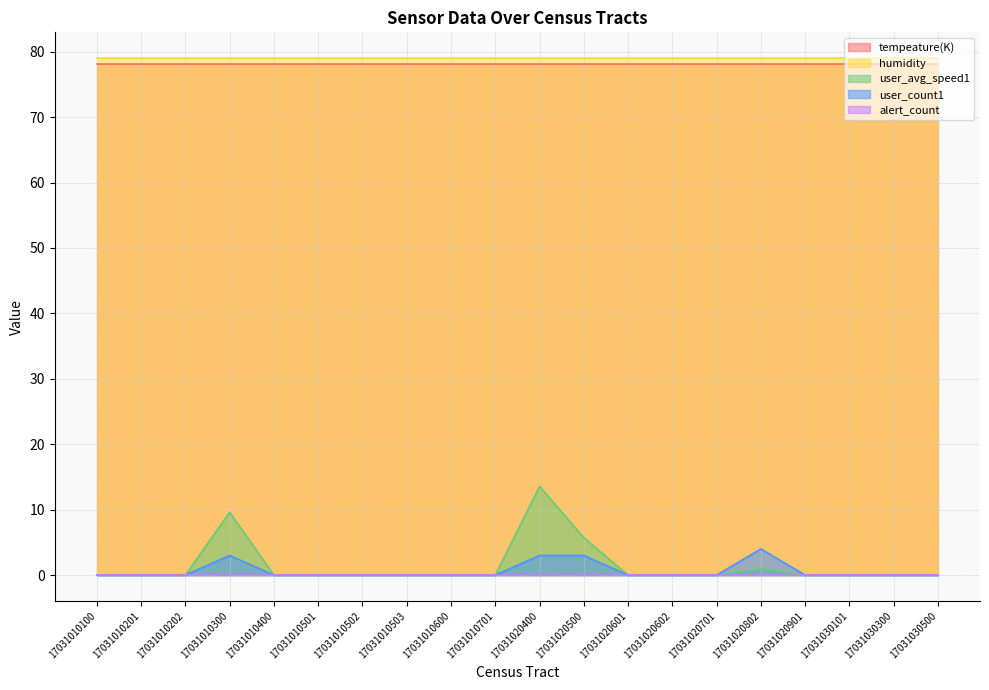

Reading left to right, extract all data points from this chart.

alert_count: 0.0	0.0	0.0	0.0	0.0	0.0	0.0	0.0	0.0	0.0	0.0	0.0	0.0	0.0	0.0	0.0	0.0	0.0	0.0	0.0
user_count1: 0.0	0.0	0.0	3.0	0.0	0.0	0.0	0.0	0.0	0.0	3.0	3.0	0.0	0.0	0.0	4.0	0.0	0.0	0.0	0.0
user_avg_speed1: 0.0	0.0	0.0	9.6	0.0	0.0	0.0	0.0	0.0	0.0	13.6	5.7	0.0	0.0	0.0	1.0	0.0	0.0	0.0	0.0
humidity: 79.0	79.0	79.0	79.0	79.0	79.0	79.0	79.0	79.0	79.0	79.0	79.0	79.0	79.0	79.0	79.0	79.0	79.0	79.0	79.0
tempeature(K): 78.1	78.1	78.1	78.1	78.1	78.1	78.1	78.1	78.1	78.1	78.1	78.1	78.1	78.1	78.1	78.1	78.1	78.1	78.1	78.1